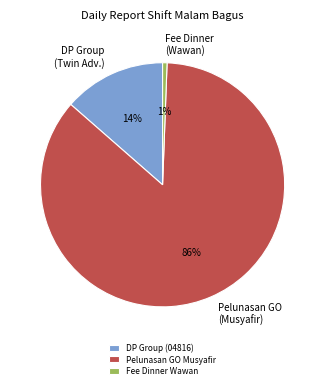

Do Fee Dinner (Wawan) and DP Group (Twin Adv.) together represent more than half of the pie?

No